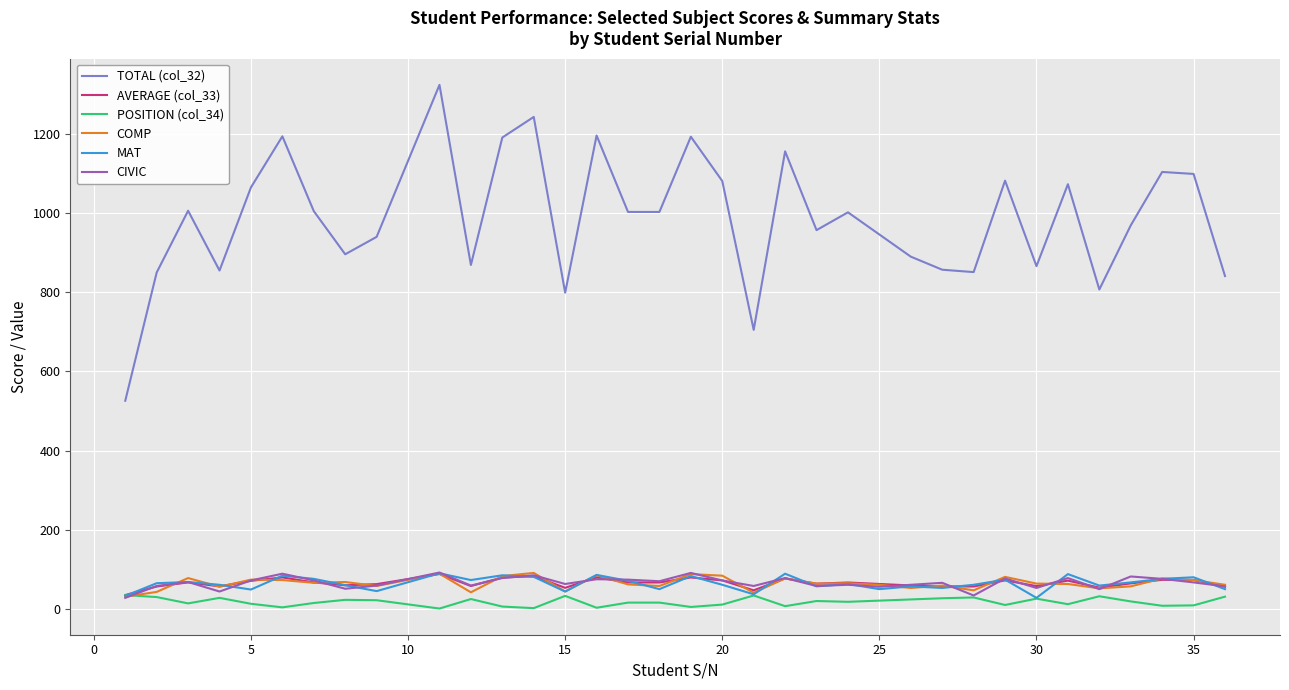

Which series has the largest range (max minus min)?

TOTAL (col_32)